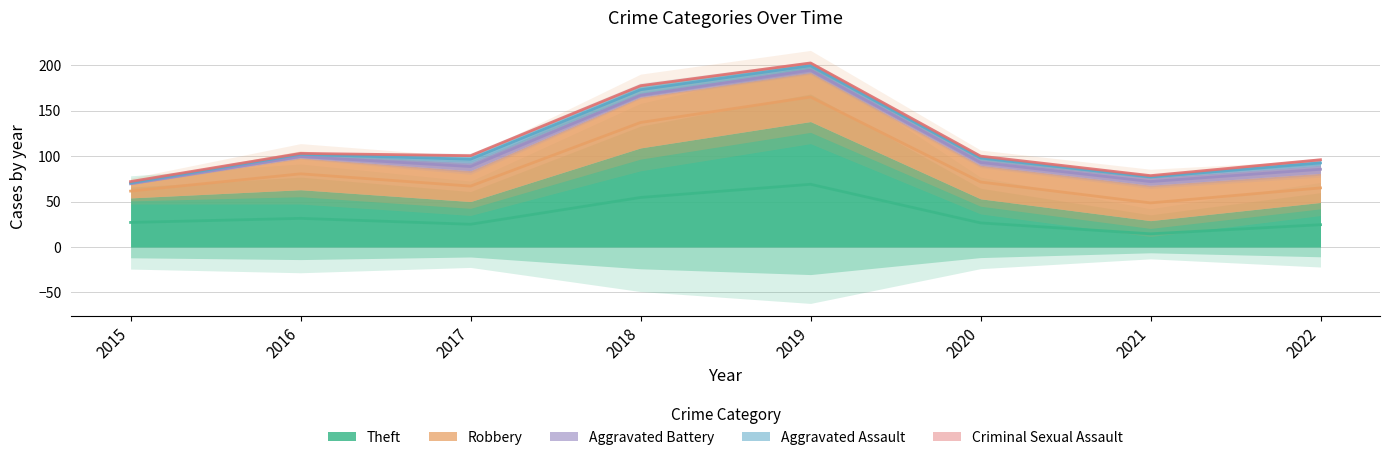

How many data points in Criminal Sexual Assault are less than 1?

2